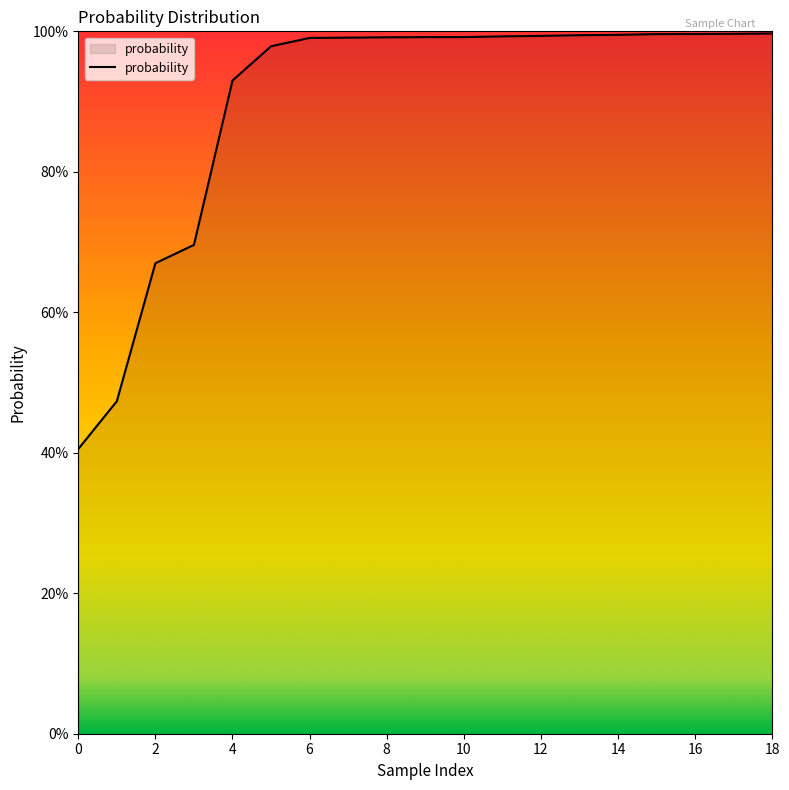

What is the difference between the maximum and minimum values?

0.6